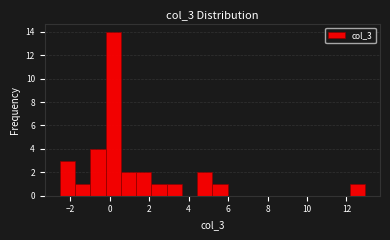

Read against the x-axis, roughly where is the centre of the tallest bar?

0.2